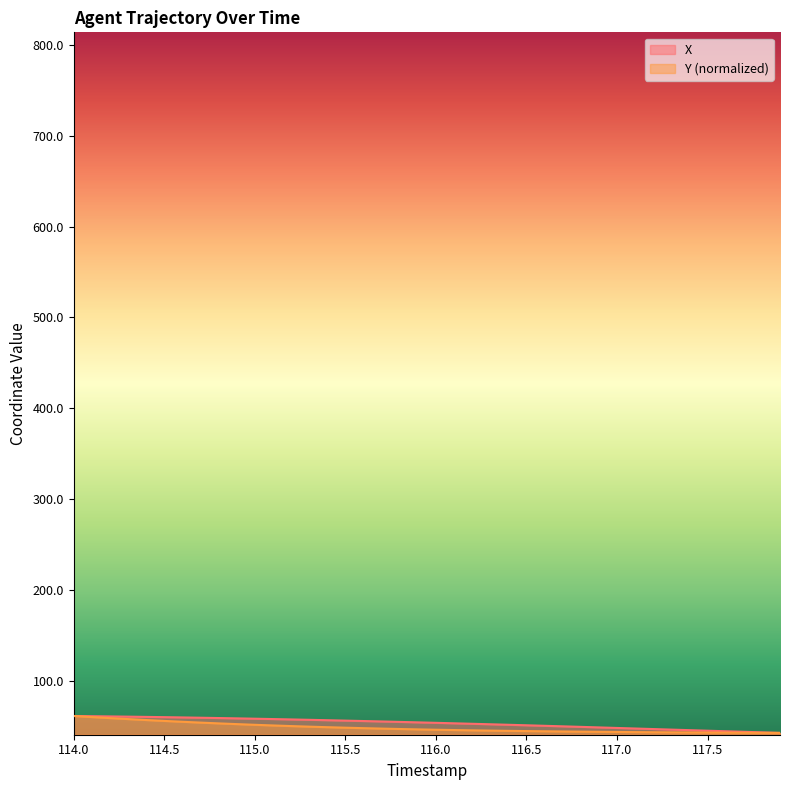

At which category is the sum across all series the highest?

114.0